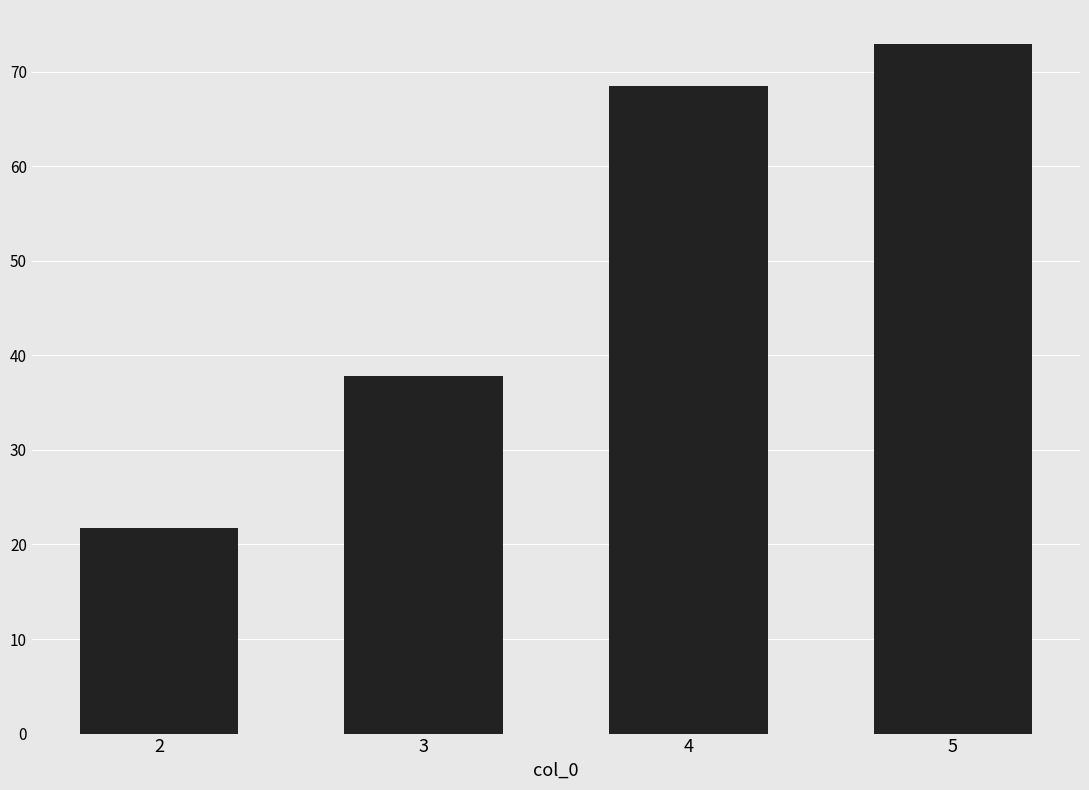

What is the sum of all values?

201.0